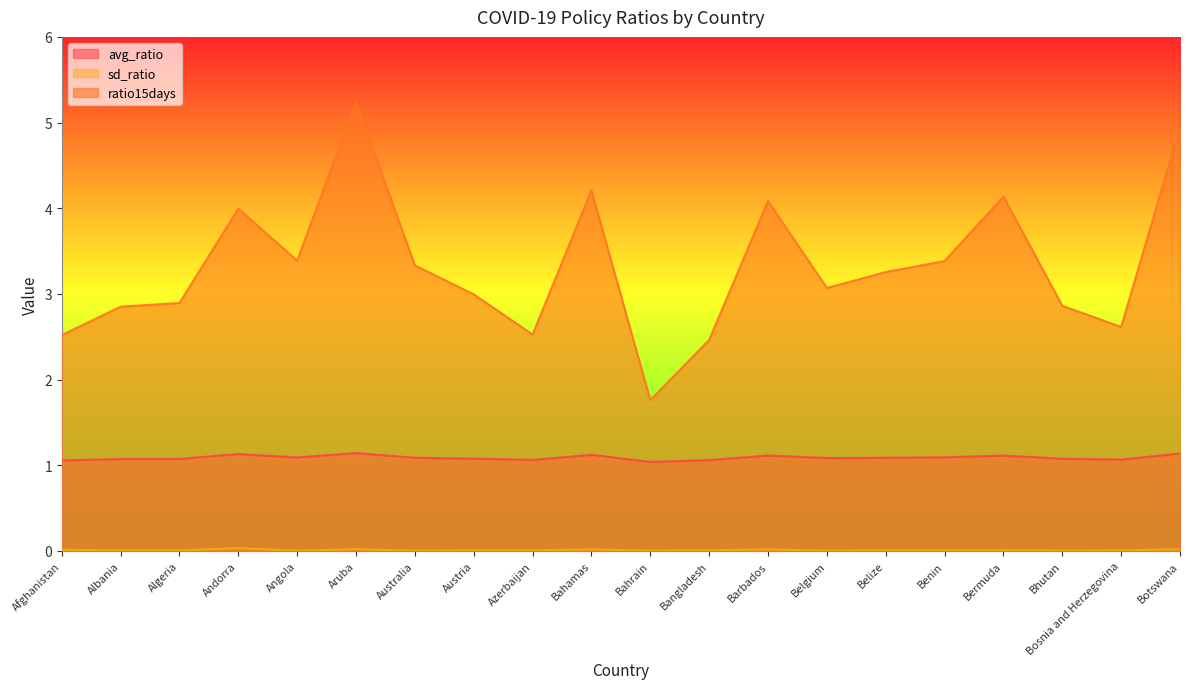

Which category has the lowest value in the sd_ratio series?

Belgium